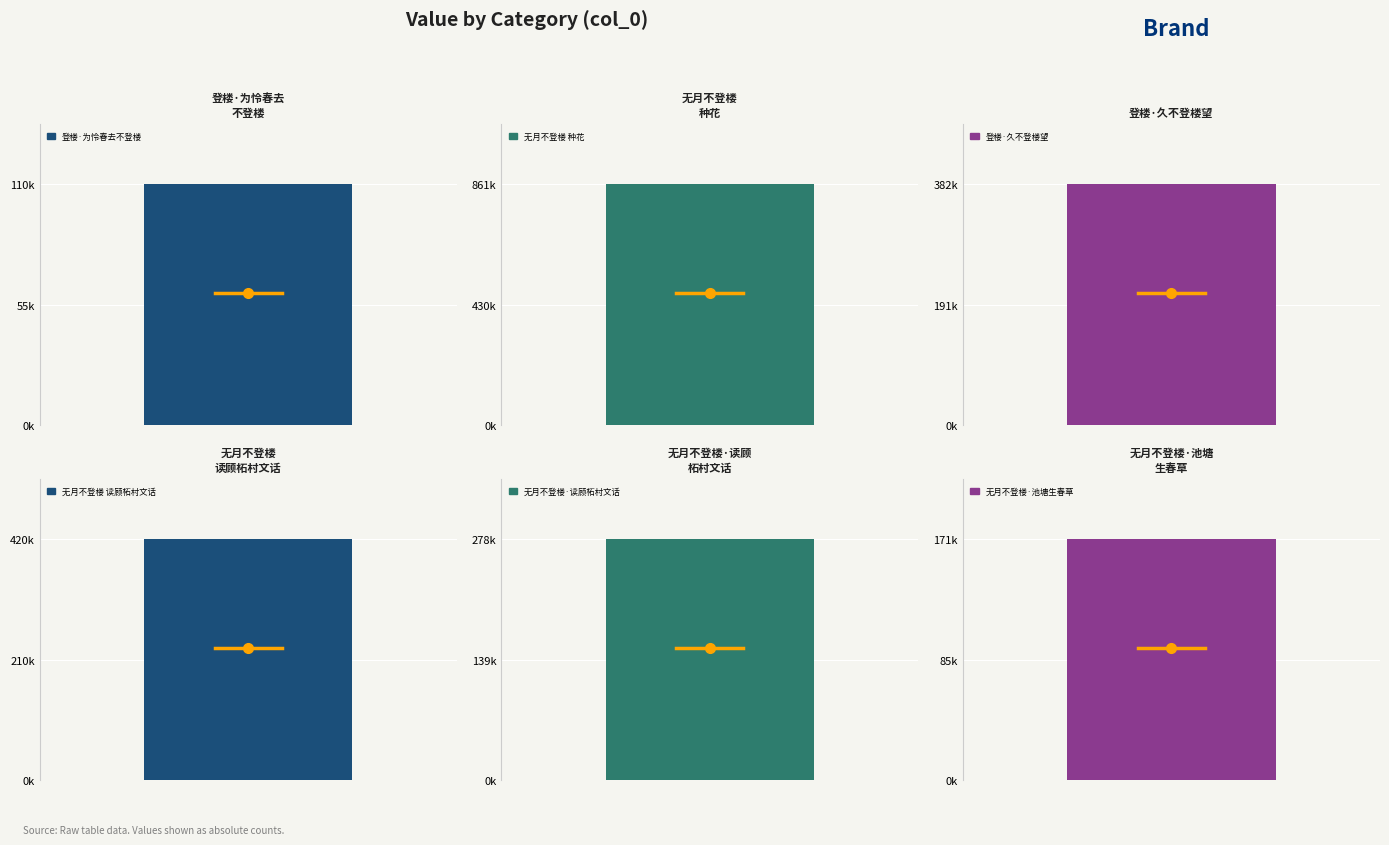

What is the label of the 4th bar from the left?

无月不登楼 读顾柘村文话